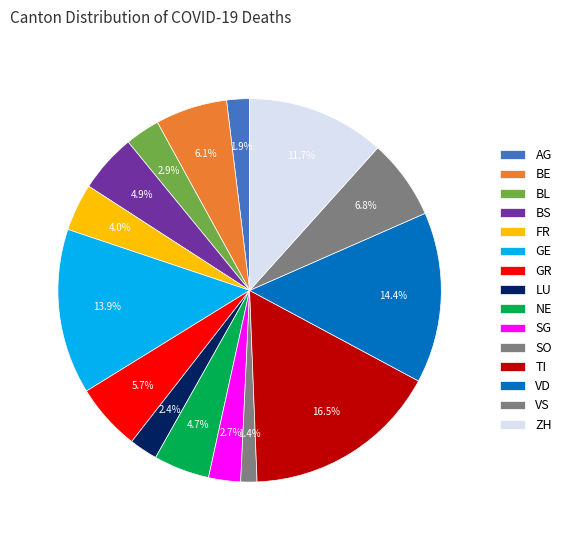

Which slice is the smallest?

SO